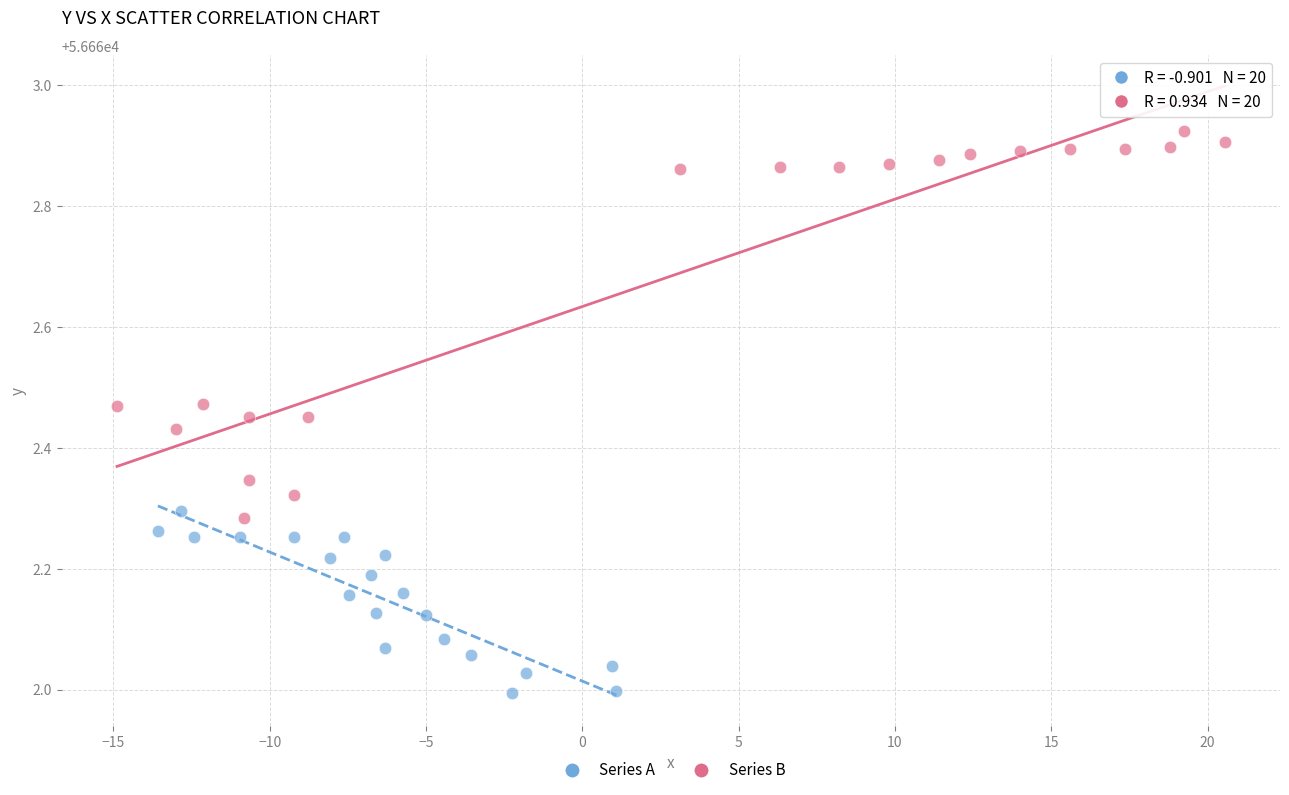

Which series reaches the maximum Y coordinate?

Series B